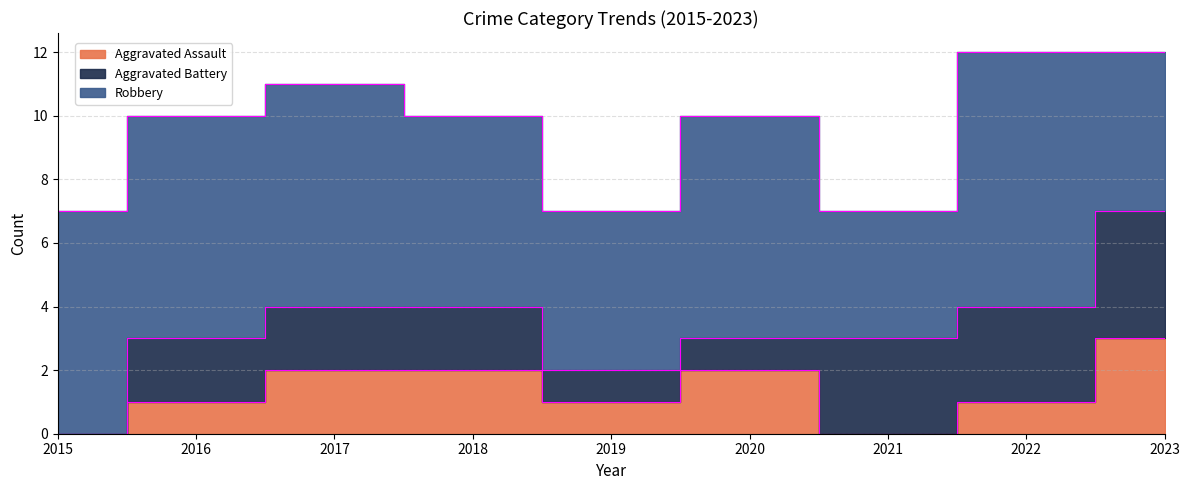

What is the value of the Aggravated Battery point at the 6th from the left?

1